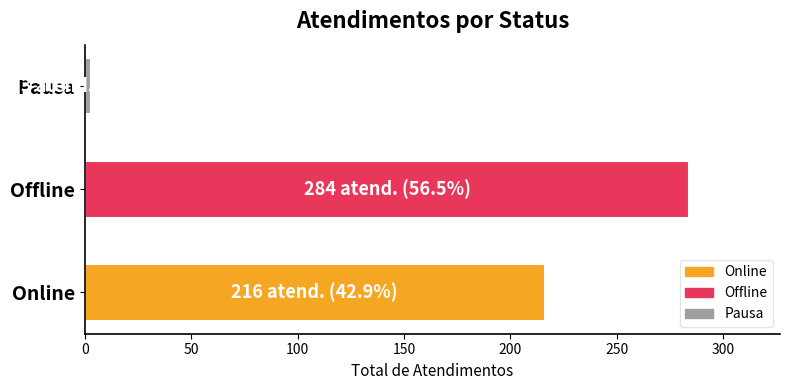

Is it true that the value at Online is 104?

False